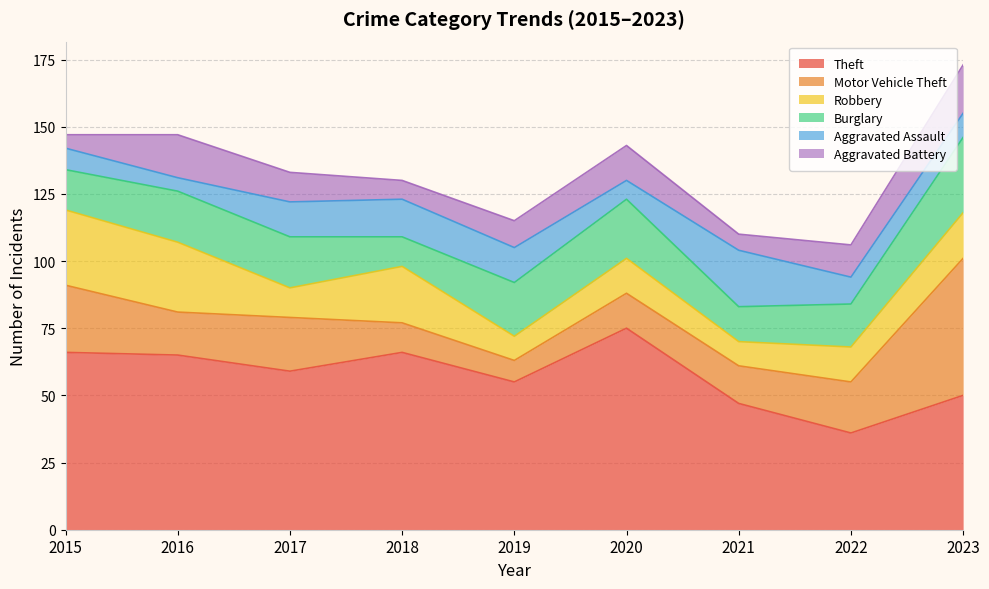

Is the value of Robbery at 2018 greater than the value of Theft at 2018?

No